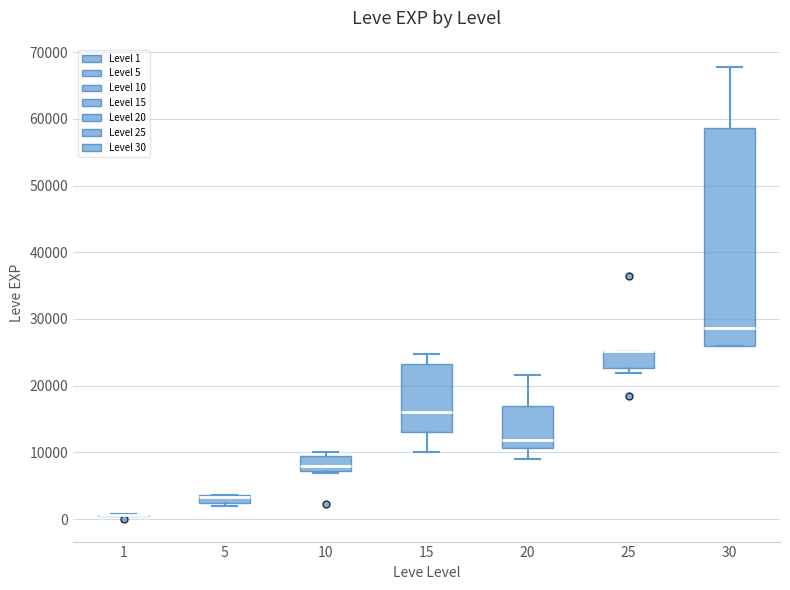

Which box is the tallest, from its lower edge to its upper edge?

30